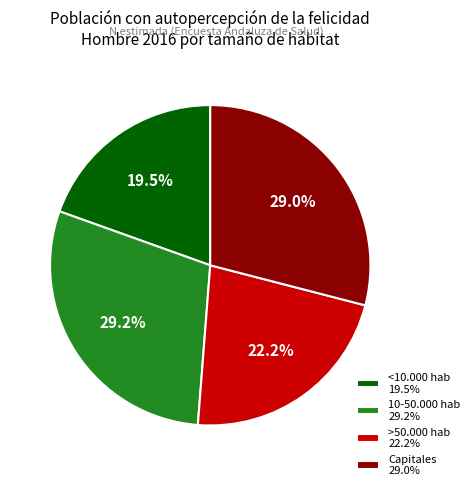

Which has a higher value, Capitales or <10.000 hab?

Capitales